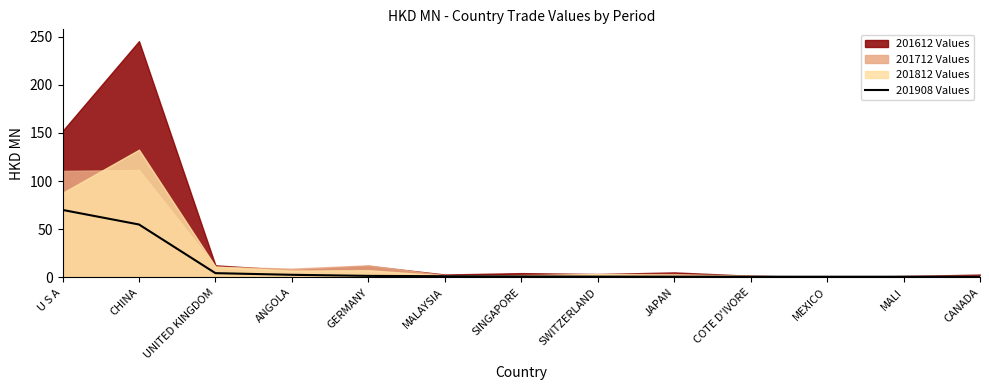

The value at MEXICO is 0.8. True or false?

True